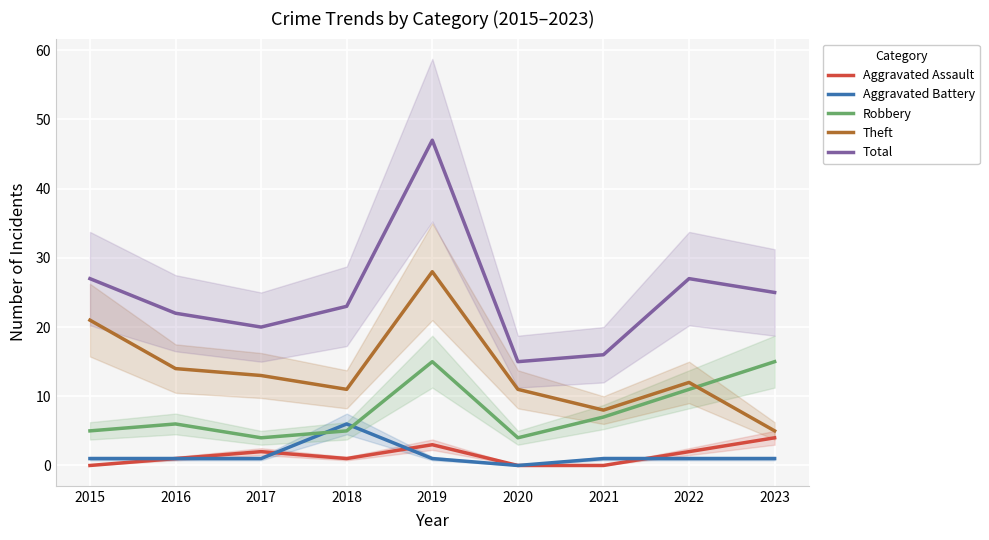

What is the total value across all series at 2018?

46